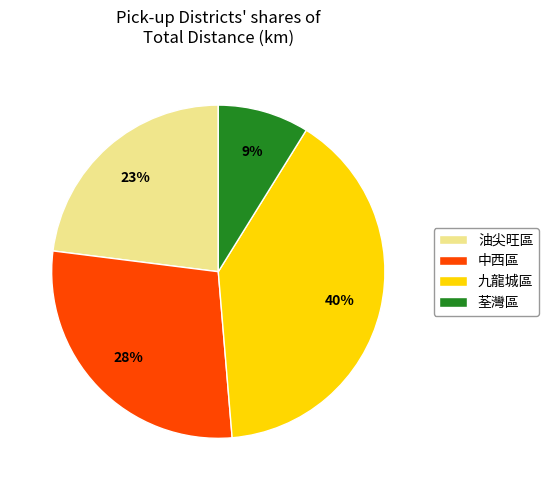

Does 荃灣區 account for over 50% of the chart?

No